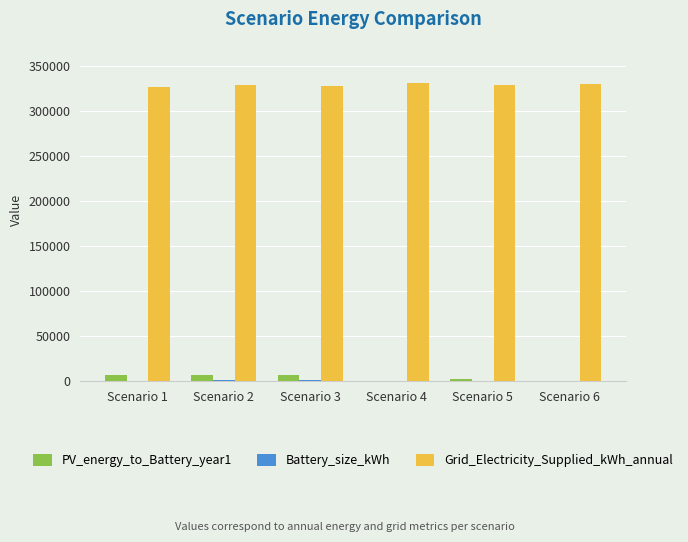

What is the highest value of the Grid_Electricity_Supplied_kWh_annual series?

330366.0